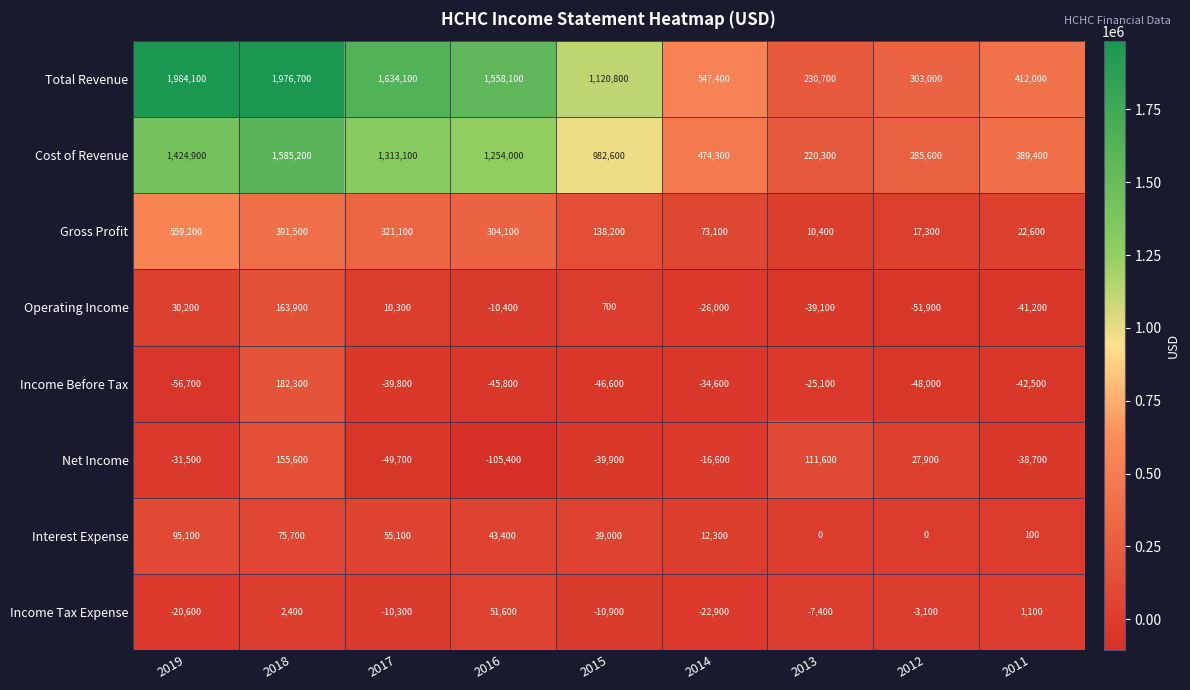

What is the spread (max minus min) of values at 2015?

1167400